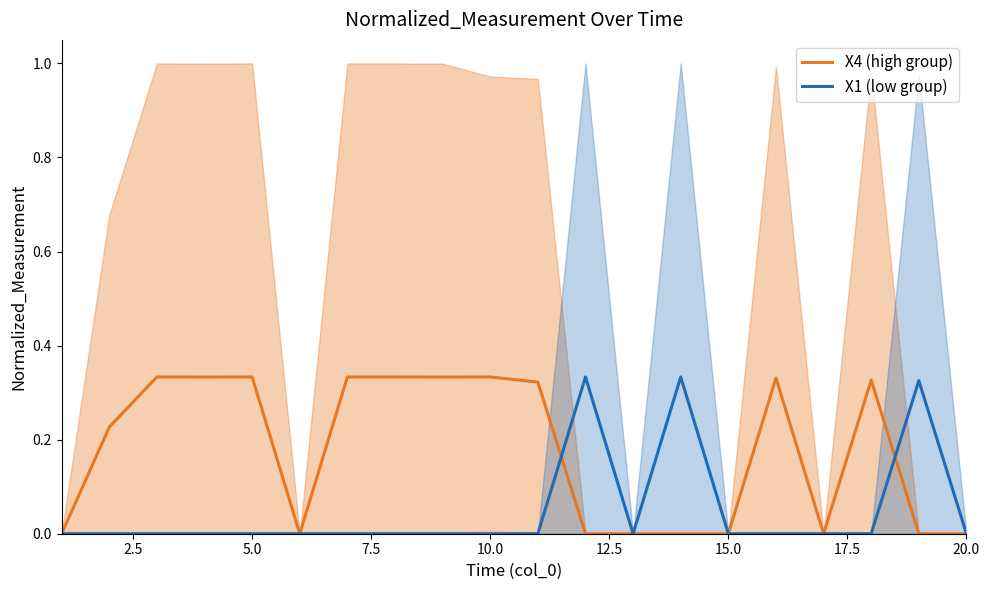

Which series has the largest range (max minus min)?

X4 (high group)